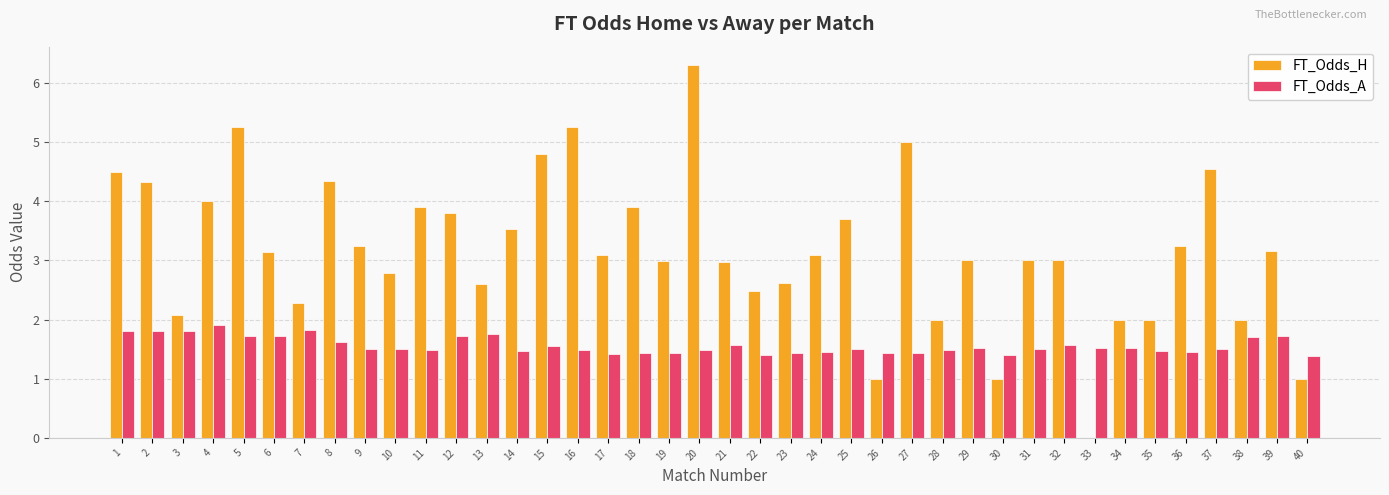

Is the value of FT_Odds_A at 37 greater than the value of FT_Odds_H at 25?

No